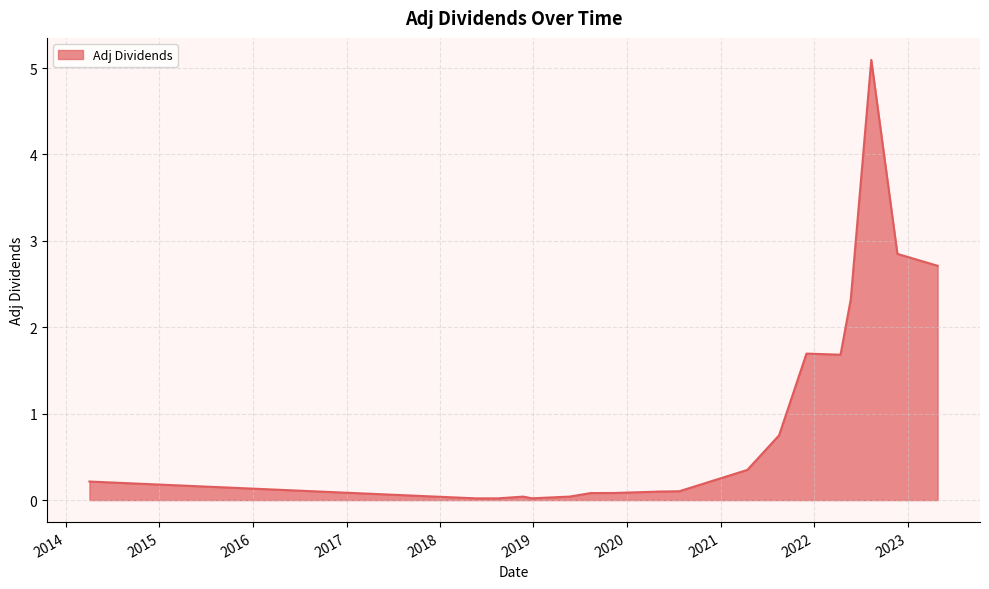

What is the greatest value displayed?

5.1